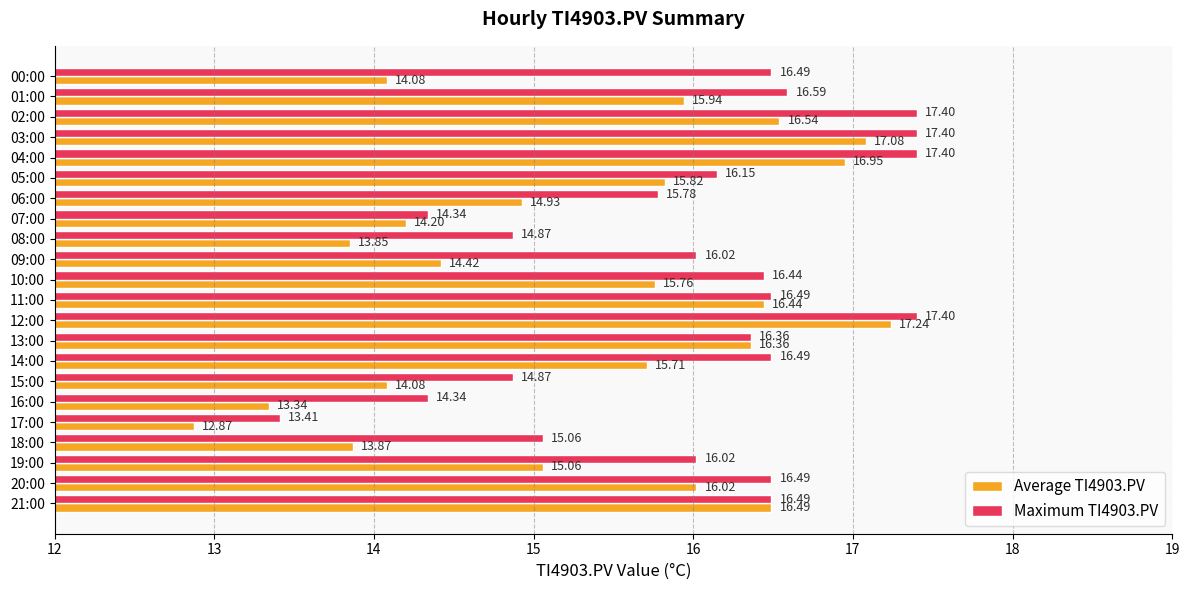

At which label does Average TI4903.PV reach its peak?

12:00